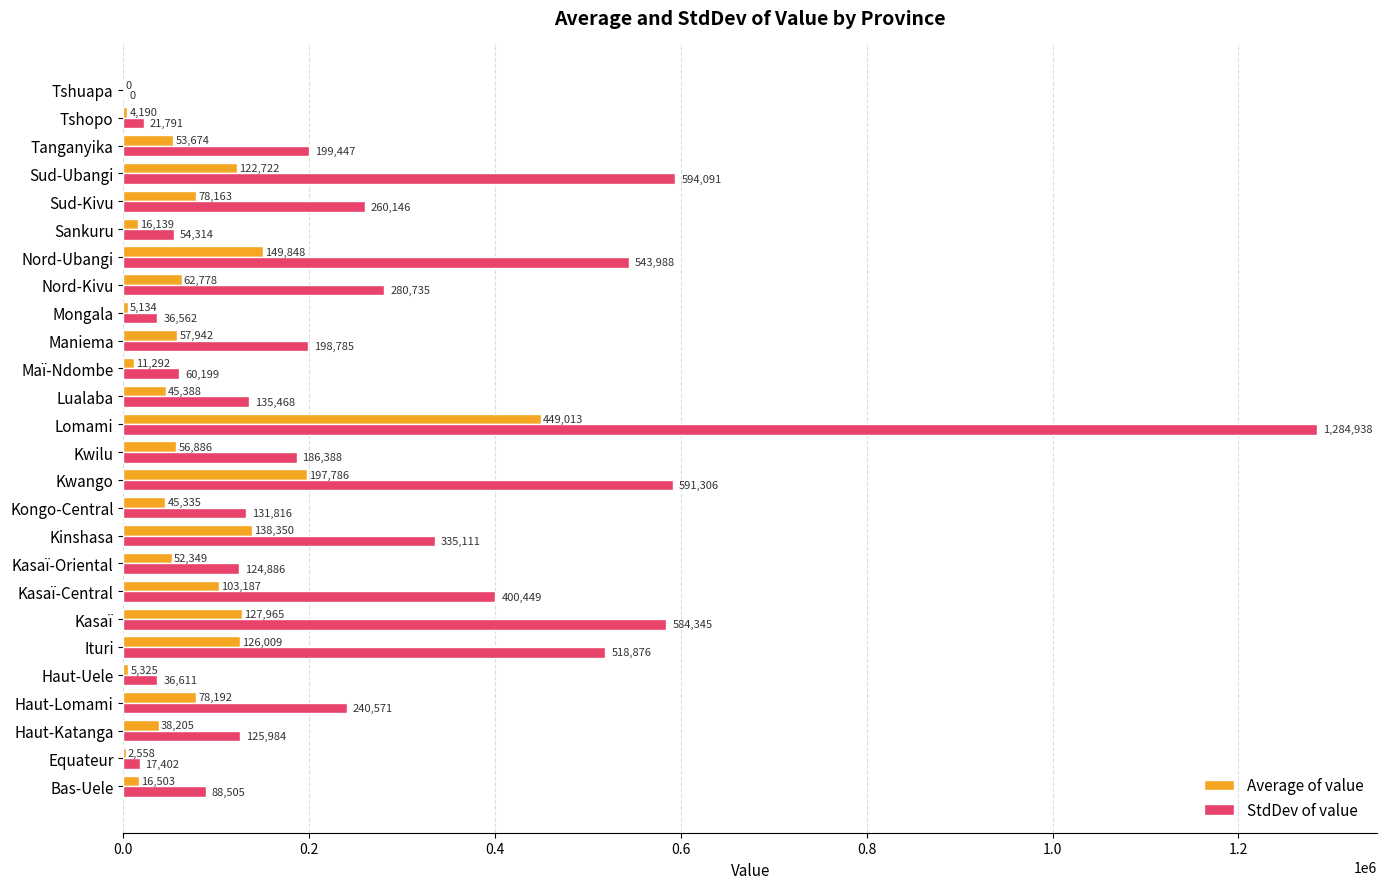

At which label does Average of value reach its peak?

Lomami